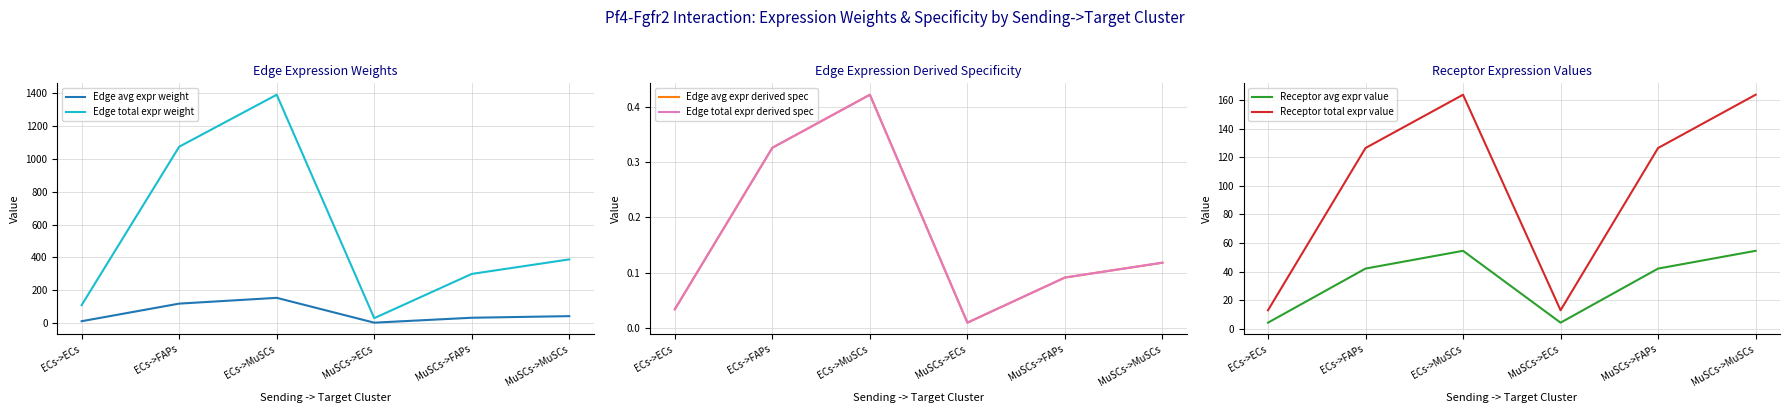

Reading left to right, transcribe all the data shown in this chart.

Edge avg expr weight: ECs->ECs=12.3	ECs->FAPs=119.3	ECs->MuSCs=154.5	MuSCs->ECs=3.4	MuSCs->FAPs=33.3	MuSCs->MuSCs=43.2
Edge total expr weight: ECs->ECs=110.3	ECs->FAPs=1073.8	ECs->MuSCs=1390.1	MuSCs->ECs=30.8	MuSCs->FAPs=300.0	MuSCs->MuSCs=388.4
Edge avg expr derived spec: ECs->ECs=0.0	ECs->FAPs=0.3	ECs->MuSCs=0.4	MuSCs->ECs=0.0	MuSCs->FAPs=0.1	MuSCs->MuSCs=0.1
Edge total expr derived spec: ECs->ECs=0.0	ECs->FAPs=0.3	ECs->MuSCs=0.4	MuSCs->ECs=0.0	MuSCs->FAPs=0.1	MuSCs->MuSCs=0.1
Receptor avg expr value: ECs->ECs=4.3	ECs->FAPs=42.1	ECs->MuSCs=54.5	MuSCs->ECs=4.3	MuSCs->FAPs=42.1	MuSCs->MuSCs=54.5
Receptor total expr value: ECs->ECs=13.0	ECs->FAPs=126.4	ECs->MuSCs=163.6	MuSCs->ECs=13.0	MuSCs->FAPs=126.4	MuSCs->MuSCs=163.6